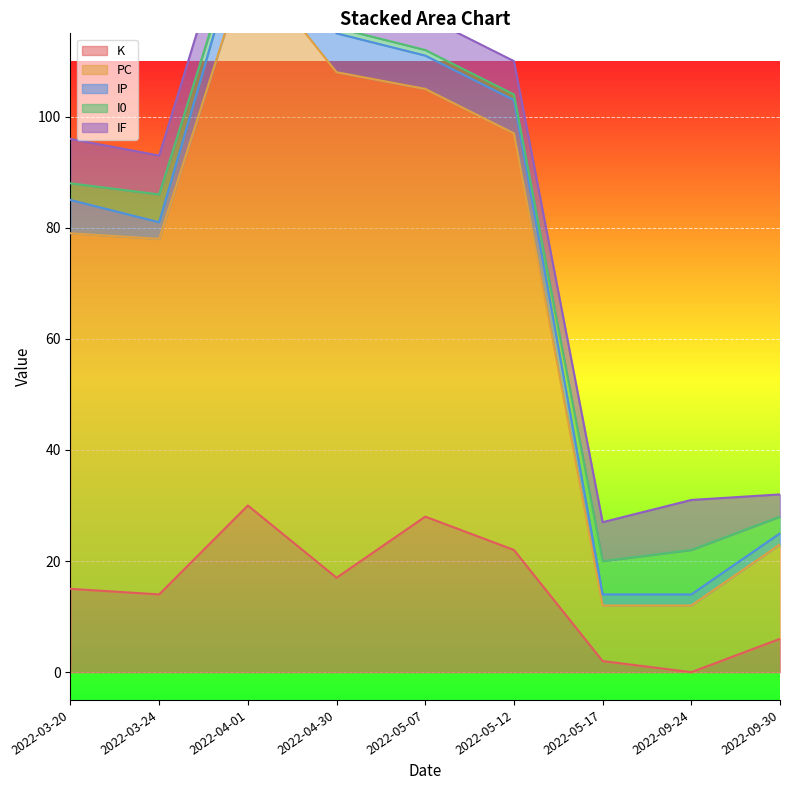

Which series has the largest total across all categories?

PC